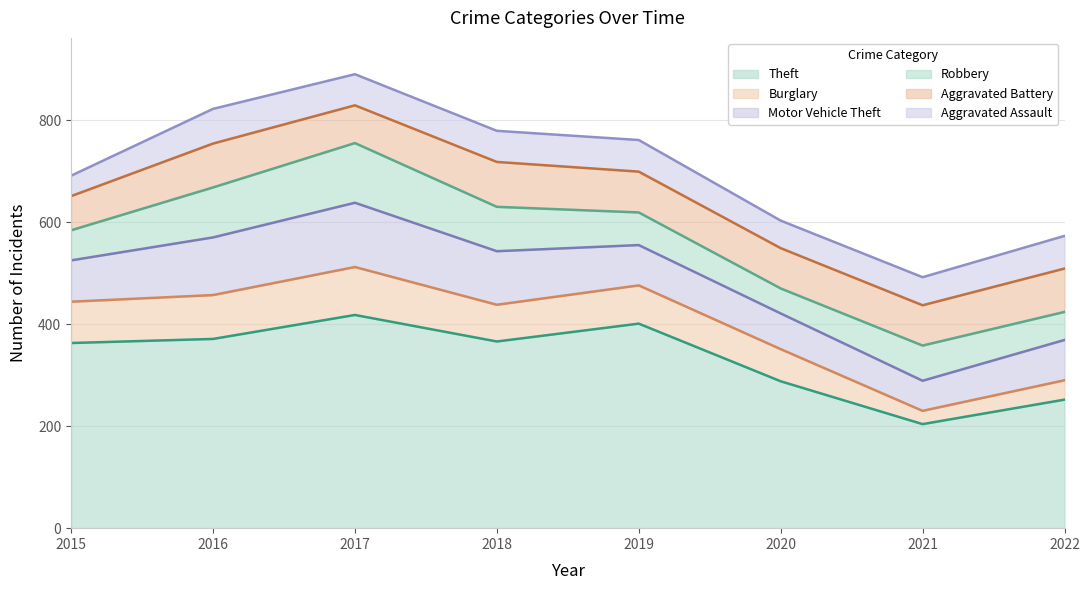

Which series has the widest spread of values?

Theft